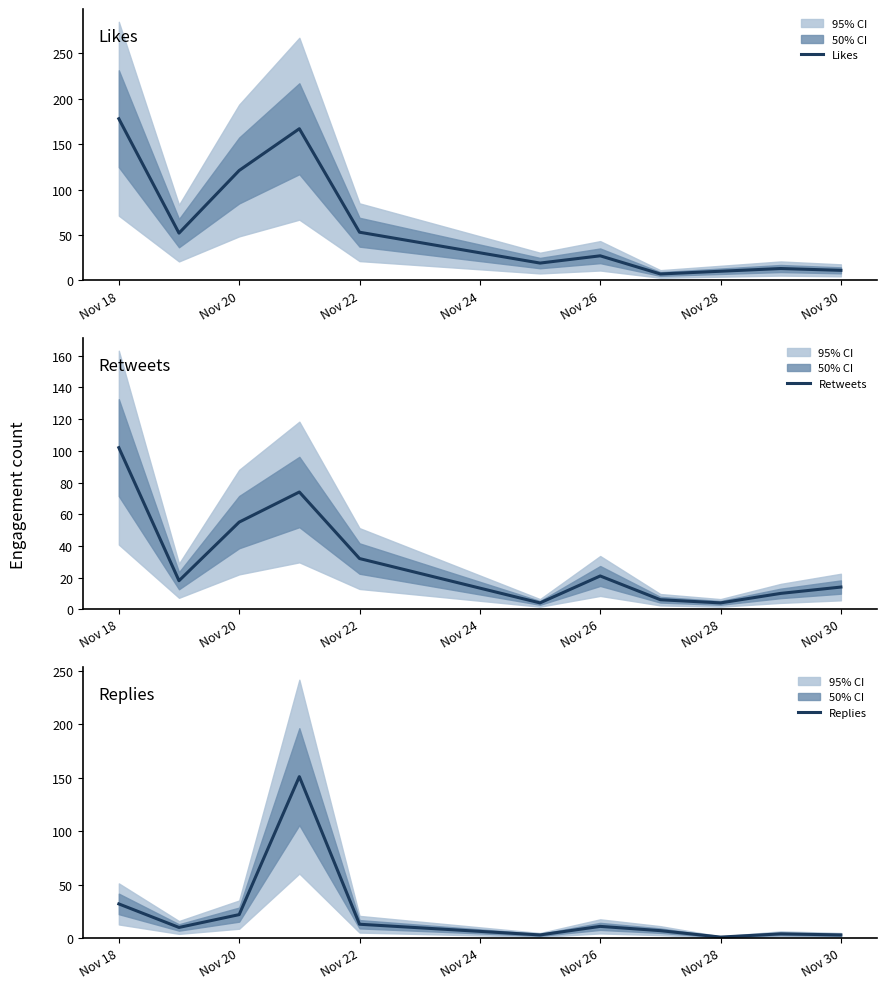

What is the highest value of the Likes series?

178